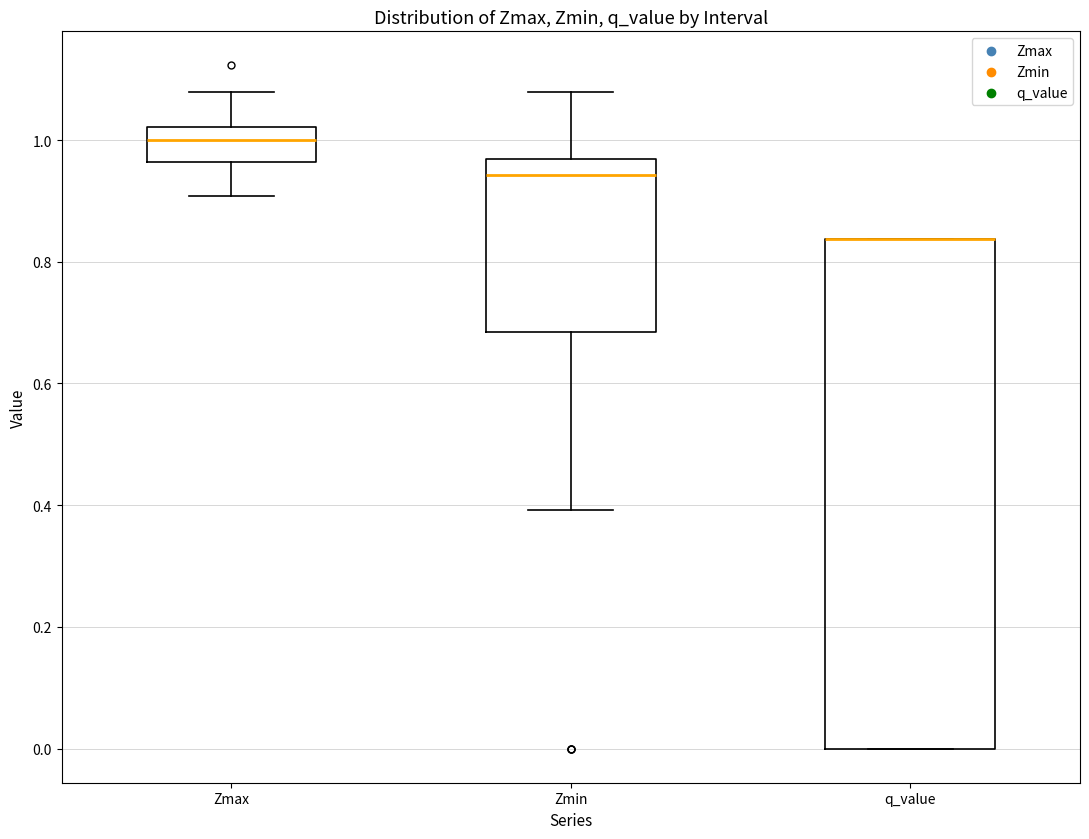

Reading left to right, read every box against the y-axis: the position of its median line, the range the box covers, and the ends of its whiskers. The values are not printed on the chart, so give them approximately, as read against the axis.

Zmax: median 1.00, box 0.96 to 1.02, whiskers 0.90 to 1.08
Zmin: median 0.94, box 0.68 to 0.96, whiskers 0.40 to 1.08
q_value: median 0.84 (drawn on the box's upper edge), box 0.00 to 0.84, whiskers 0.00 to 0.84